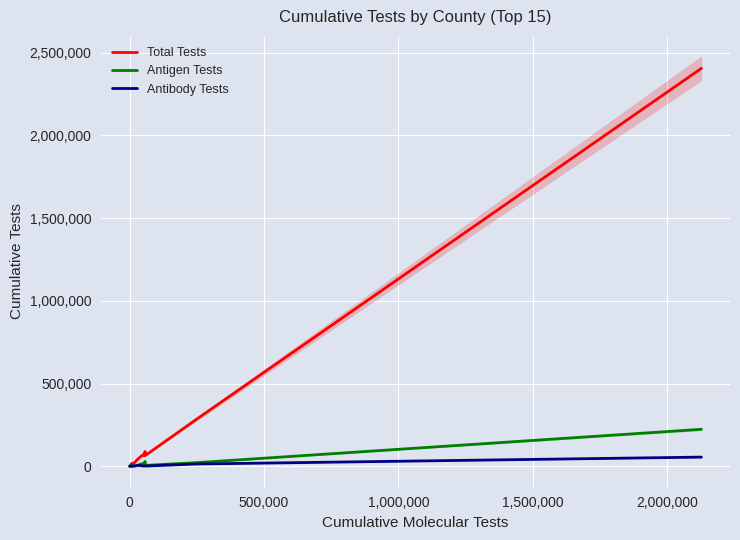

What are all the series names shown in the legend?

Total Tests, Antigen Tests, Antibody Tests